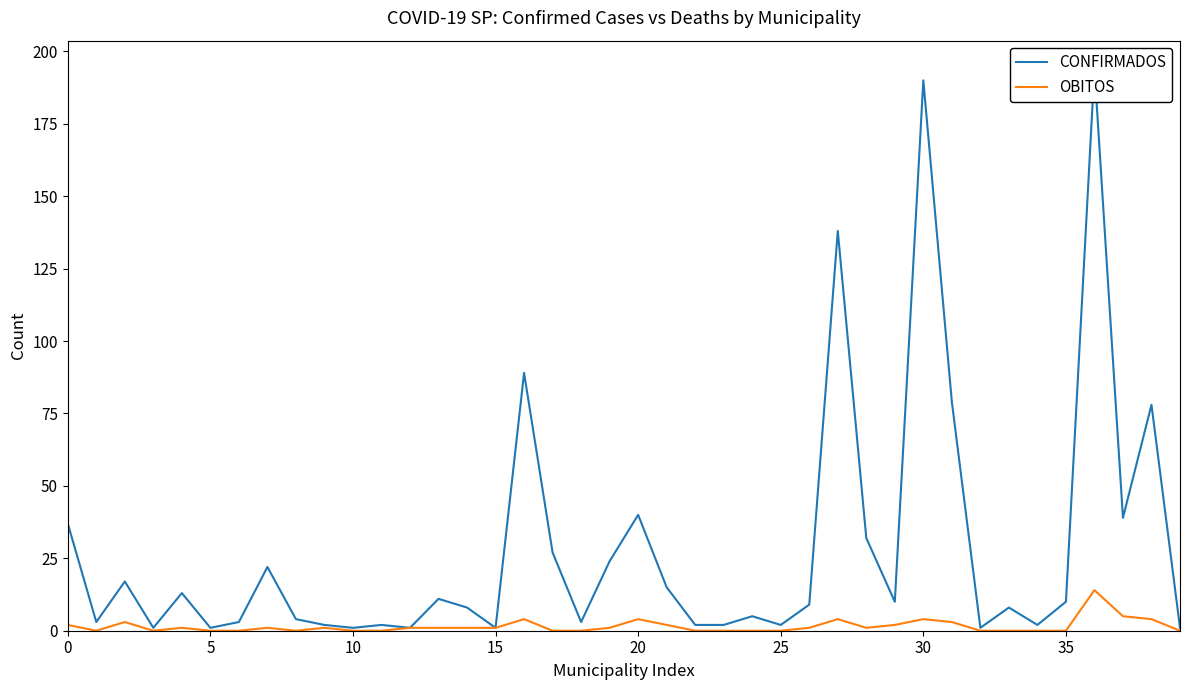

True or false: OBITOS and CONFIRMADOS intersect in this chart.

False